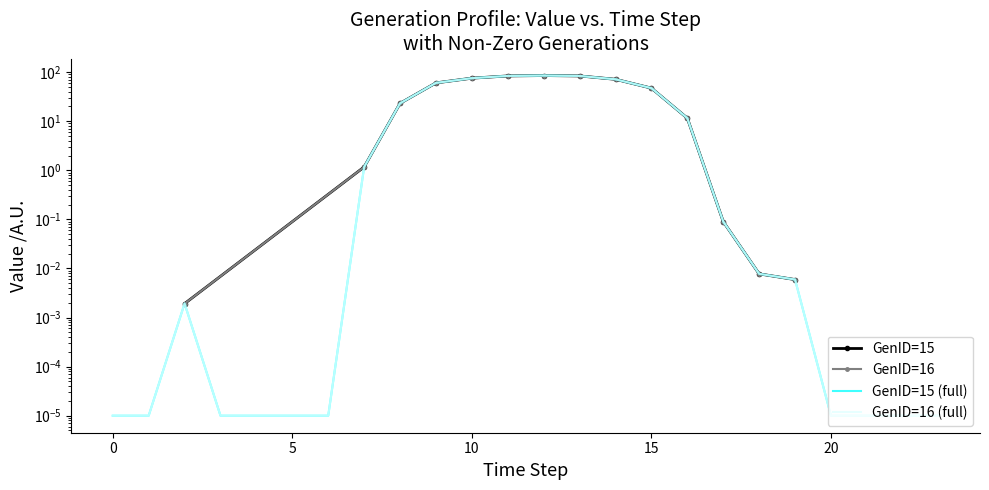

Between 0 and 5, which series saw the biggest shift?

GenID=15